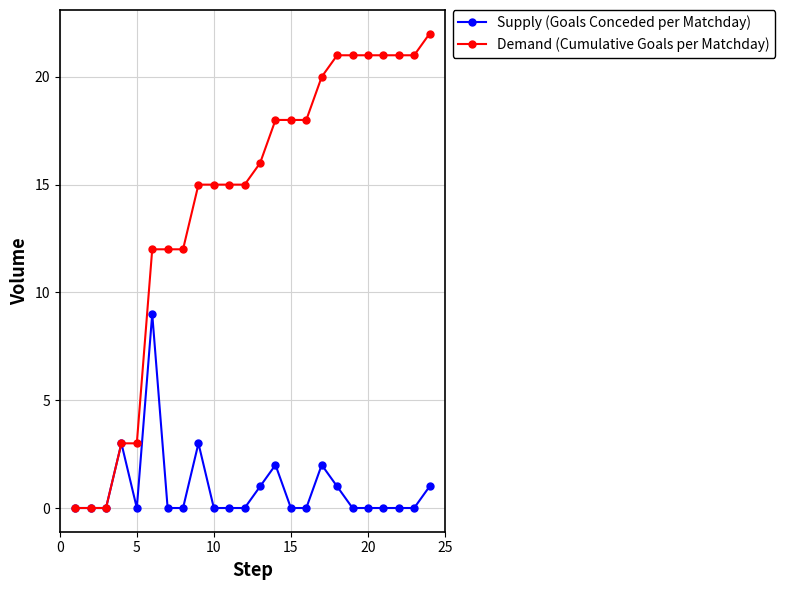

Which series has the largest total across all categories?

Demand (Cumulative Goals per Matchday)